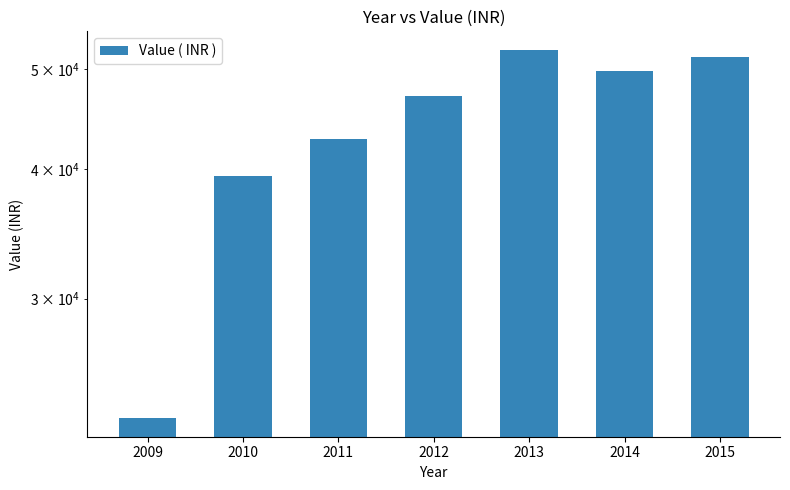

Reading left to right, extract all data points from this chart.

2009=22990	2010=39360	2011=42808	2012=47041	2013=52173	2014=49789	2015=51347